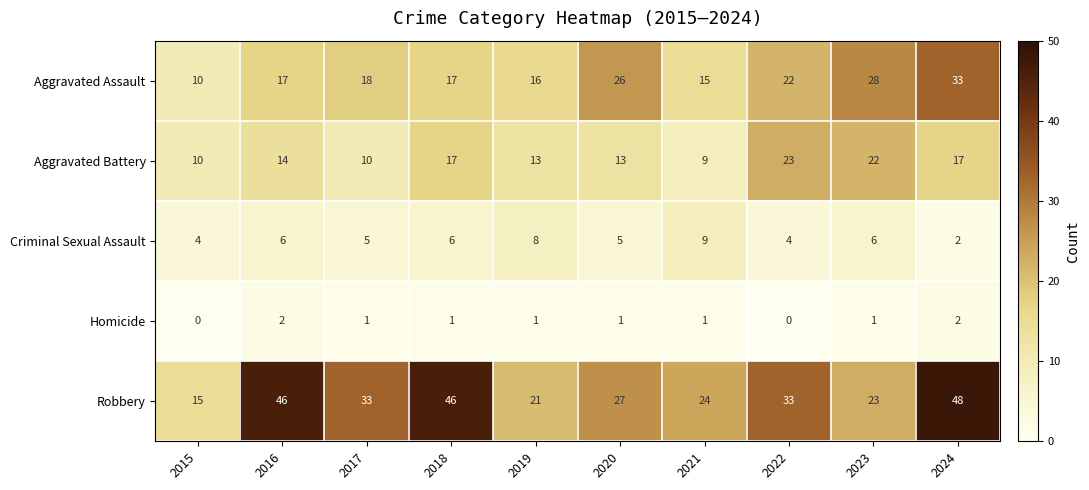

How many categories are shown in the chart?

10